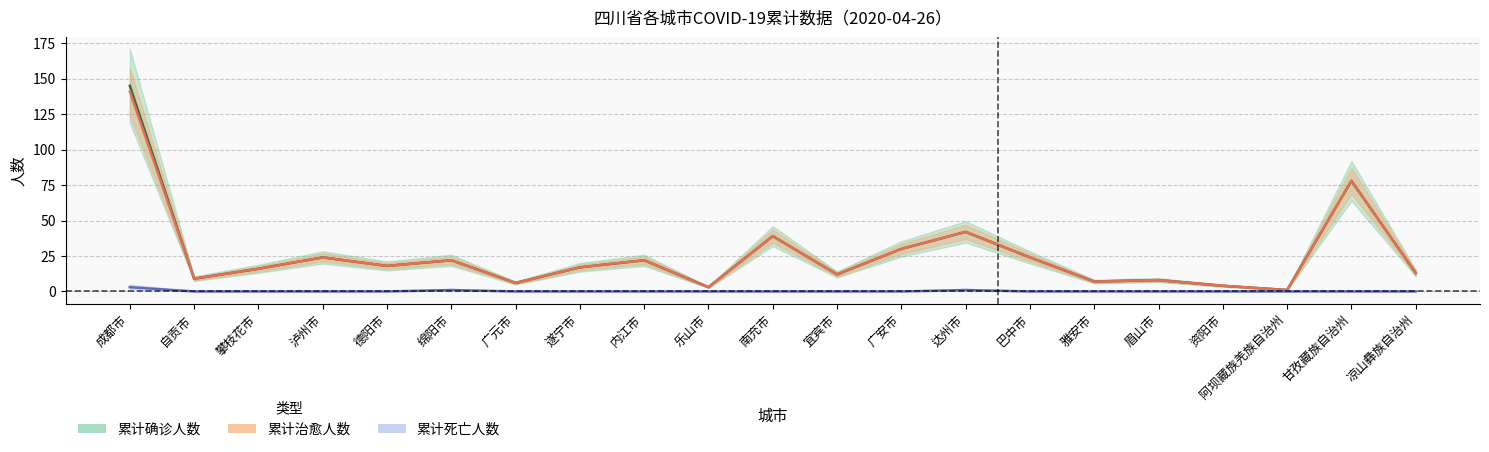

Reading left to right, what are all the values shown in this chart?

累计确诊人数: 成都市=145	自贡市=9	攀枝花市=16	泸州市=24	德阳市=18	绵阳市=22	广元市=6	遂宁市=17	内江市=22	乐山市=3	南充市=39	宜宾市=12	广安市=30	达州市=42	巴中市=24	雅安市=7	眉山市=8	资阳市=4	阿坝藏族羌族自治州=1	甘孜藏族自治州=78	凉山彝族自治州=13
累计治愈人数: 成都市=141	自贡市=9	攀枝花市=16	泸州市=24	德阳市=18	绵阳市=22	广元市=6	遂宁市=17	内江市=22	乐山市=3	南充市=39	宜宾市=12	广安市=30	达州市=42	巴中市=24	雅安市=7	眉山市=8	资阳市=4	阿坝藏族羌族自治州=1	甘孜藏族自治州=78	凉山彝族自治州=13
累计死亡人数: 成都市=3	自贡市=0	攀枝花市=0	泸州市=0	德阳市=0	绵阳市=1	广元市=0	遂宁市=0	内江市=0	乐山市=0	南充市=0	宜宾市=0	广安市=0	达州市=1	巴中市=0	雅安市=0	眉山市=0	资阳市=0	阿坝藏族羌族自治州=0	甘孜藏族自治州=0	凉山彝族自治州=0